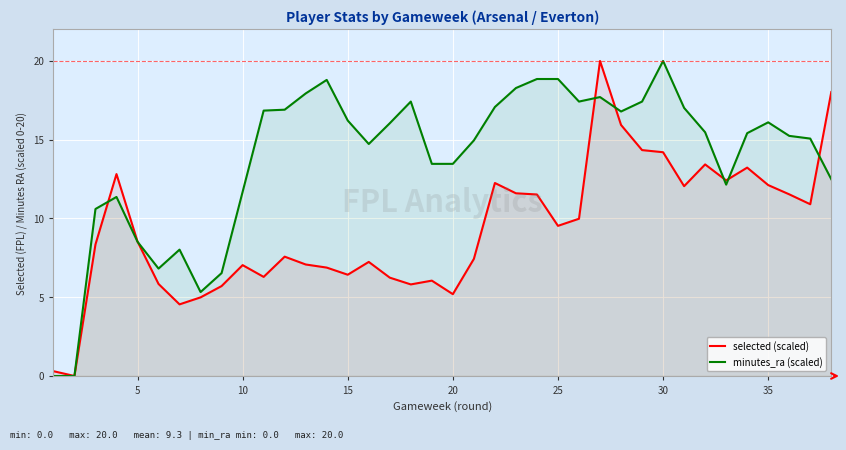

Does the chart display data point markers on the line(s)?

No